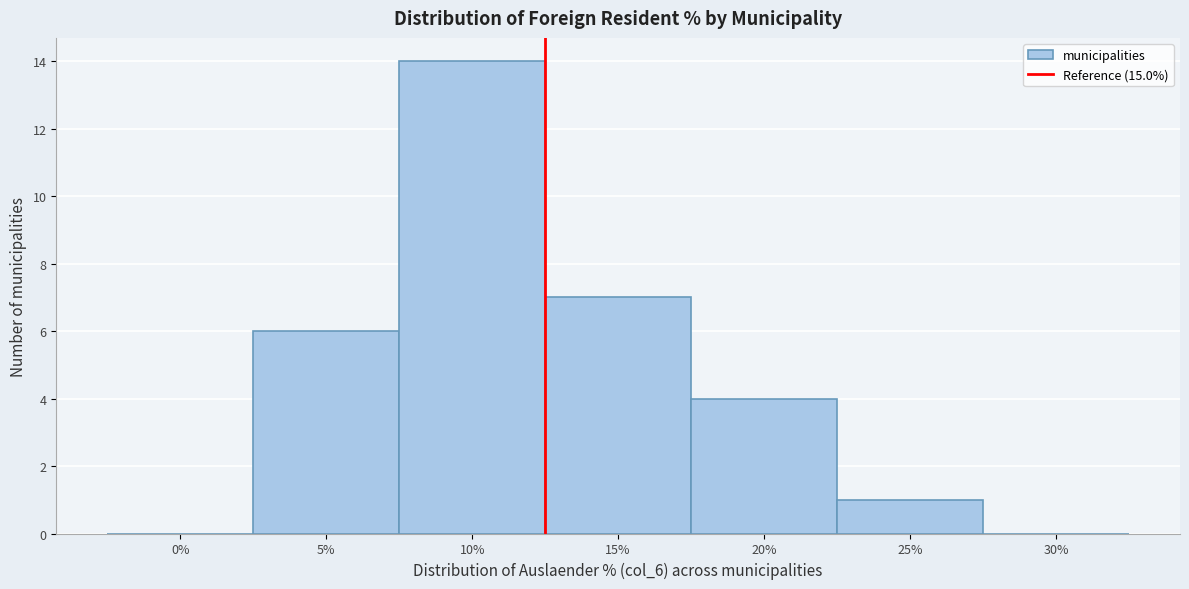

Reading left to right, transcribe all the data shown in this chart.

0%=0	5%=6	10%=14	15%=7	20%=4	25%=1	30%=0